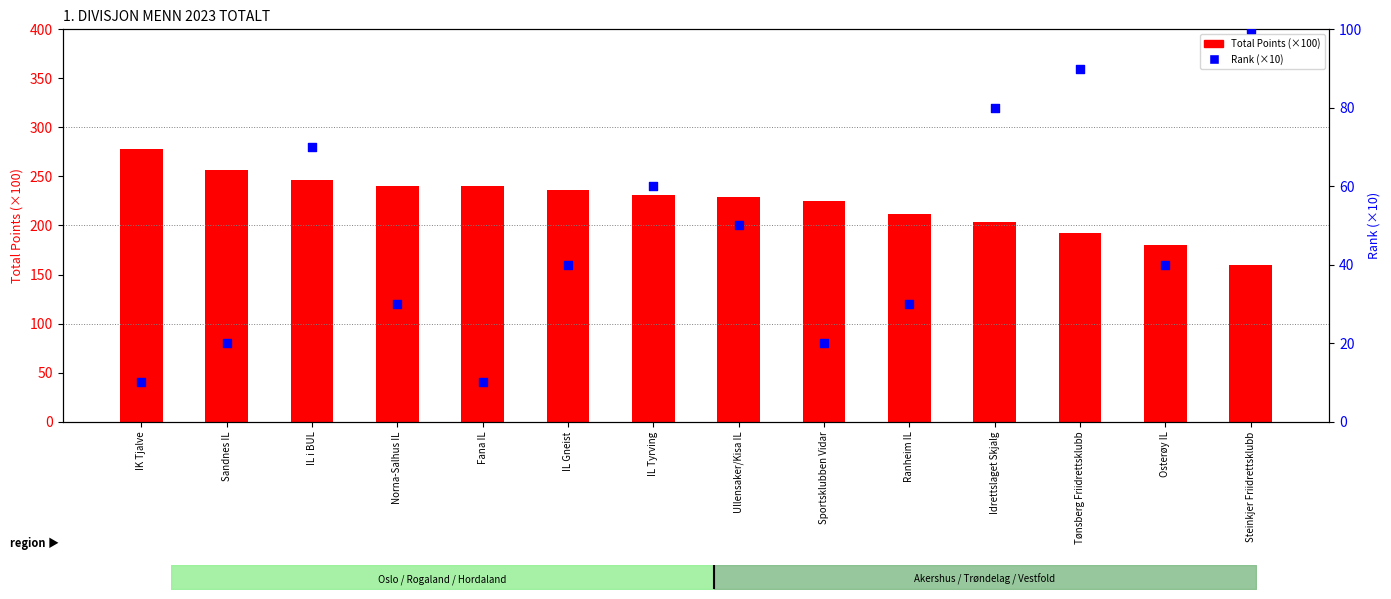

At which category is the sum across all series the highest?

IL i BUL